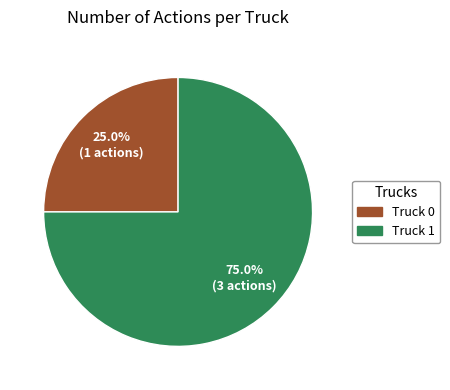

True or false: Truck 1 accounts for 75% of the total.

True